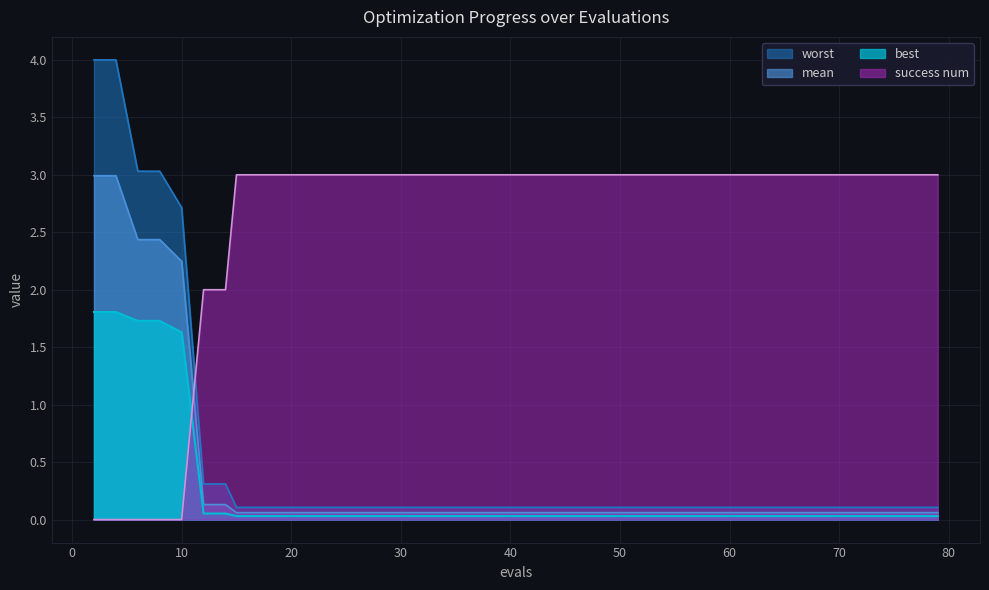

What are all the series names shown in the legend?

worst, mean, best, success num